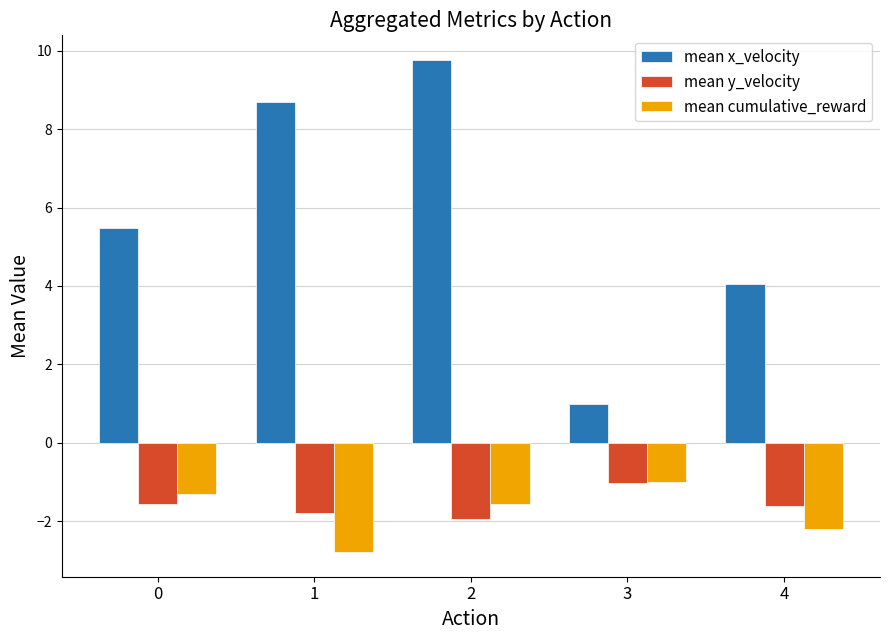

Is it true that mean cumulative_reward equals -1.9 at 0?

False